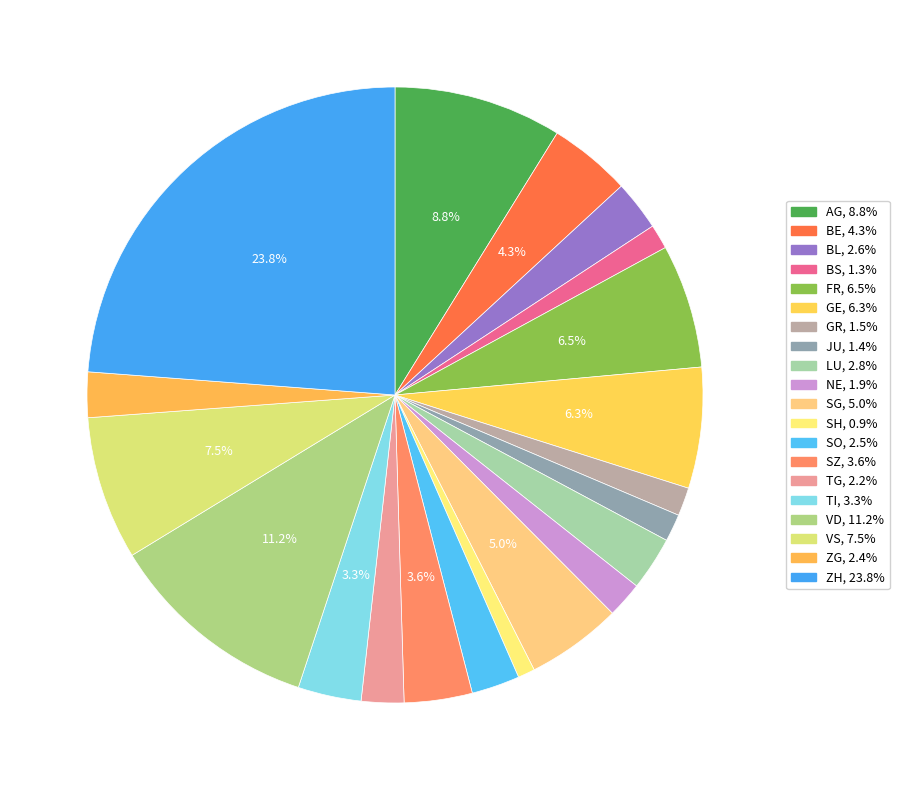

Does SH represent more than half of the total?

No